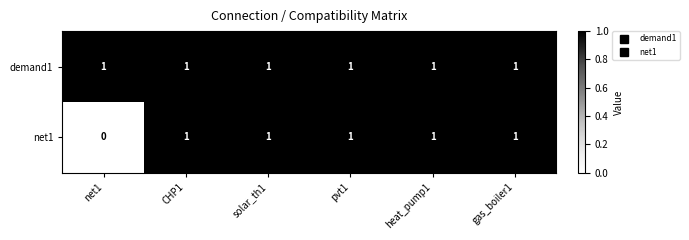

List the series in order of their overall mean, lowest first.

net1, demand1